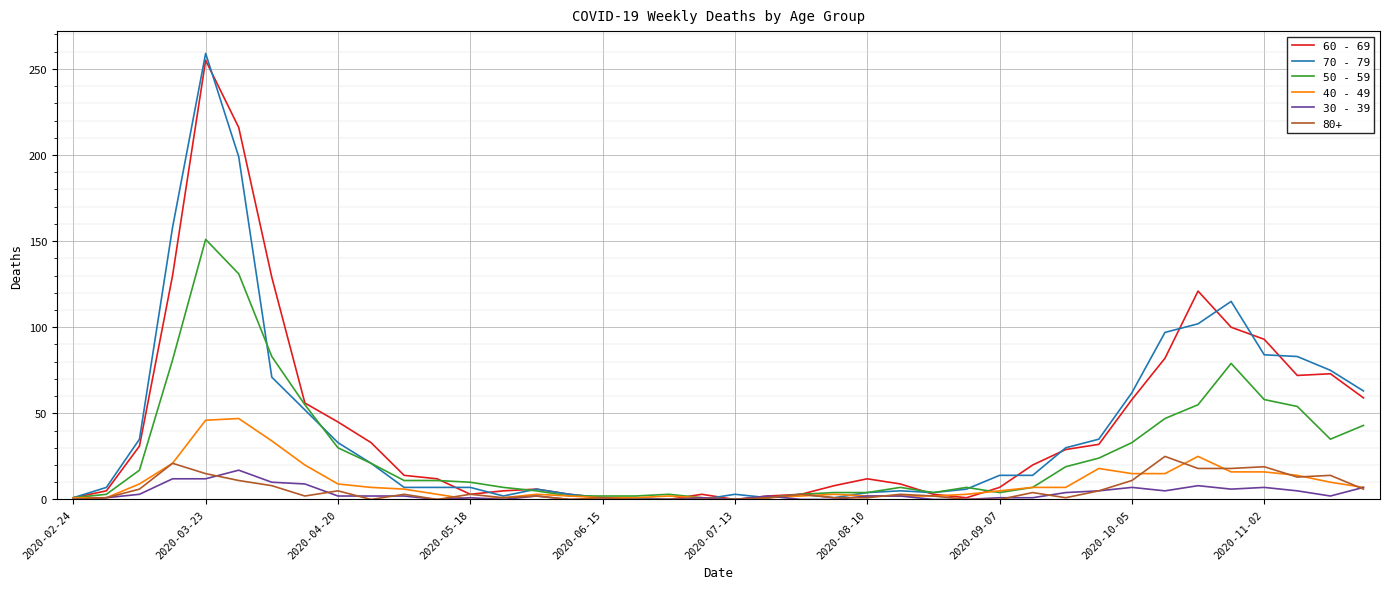

Which series has the largest range (max minus min)?

70 - 79